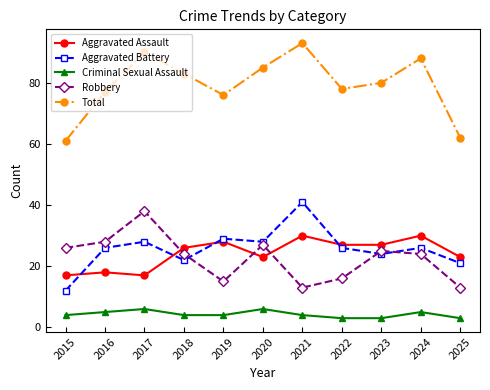

List the series in order of their peak value, lowest first.

Criminal Sexual Assault, Aggravated Assault, Robbery, Aggravated Battery, Total